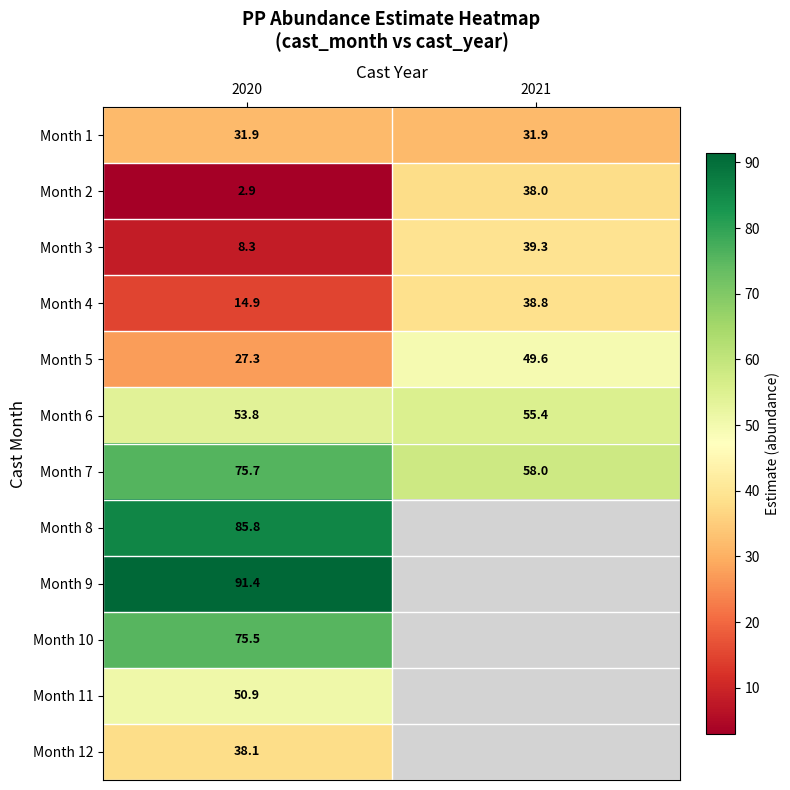

Is the value of Month 10 at 2020 greater than the value of Month 4 at 2020?

Yes